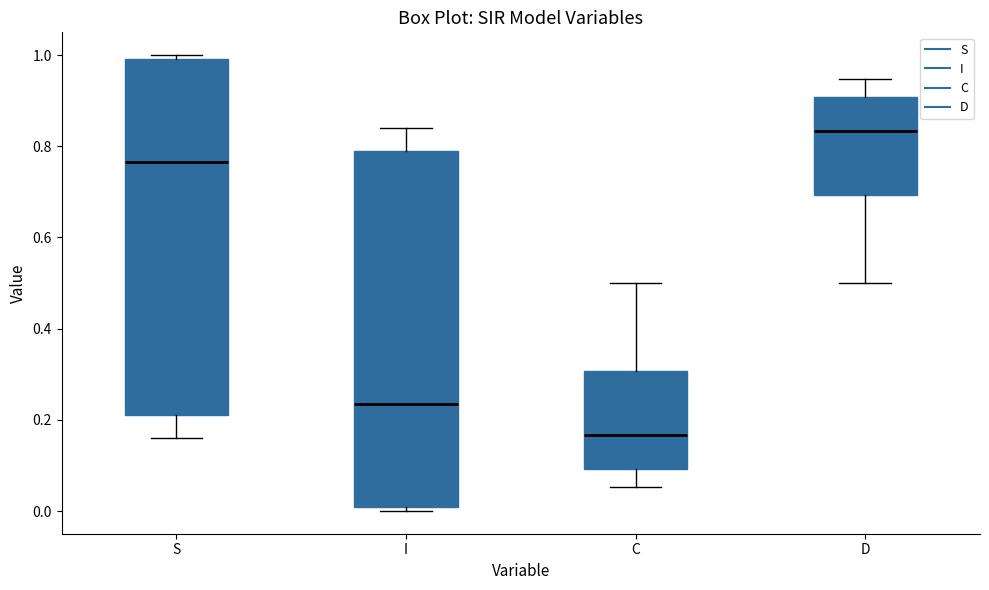

Which box's median line is the lowest?

C